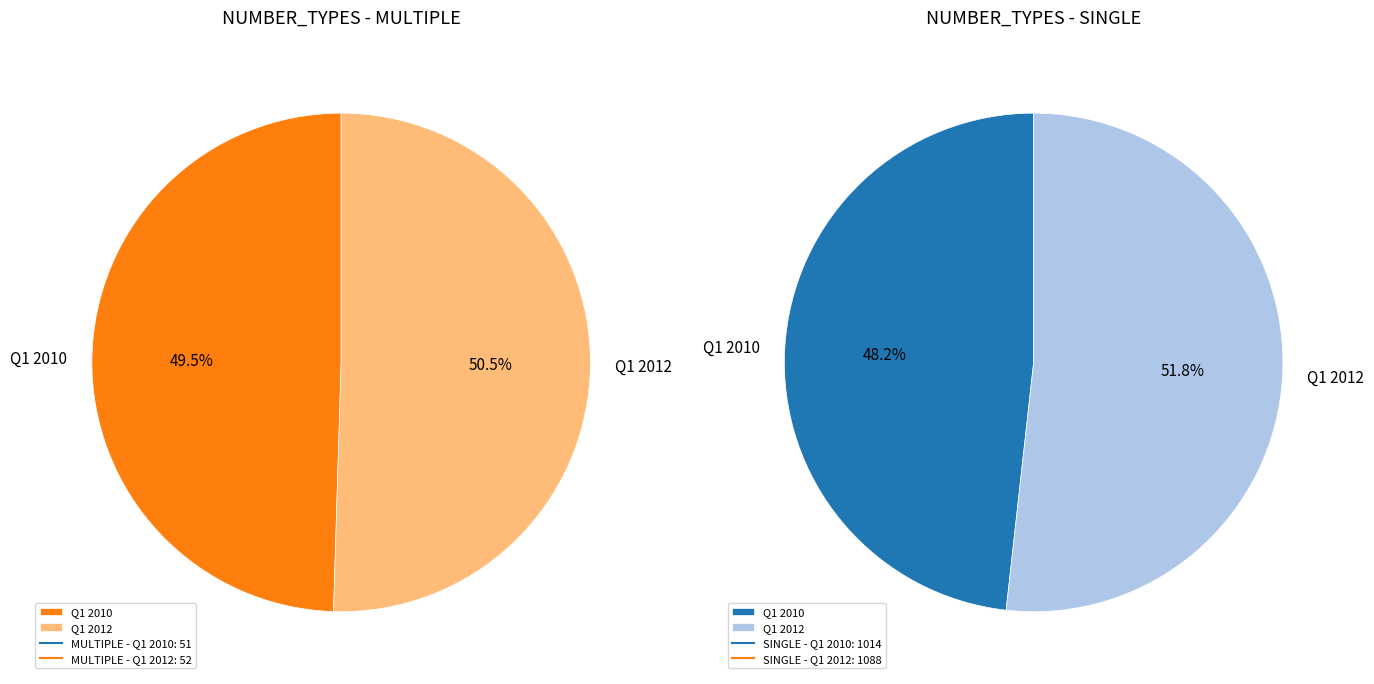

Which category has the smallest portion of the pie?

Q1 2010